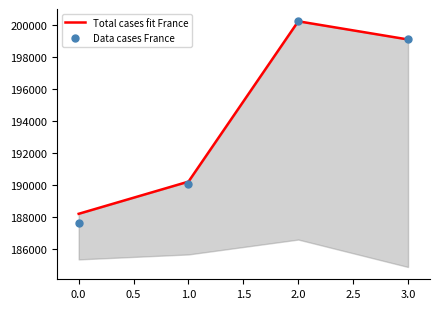

At how many categories does at least one series exceed 188938?

3